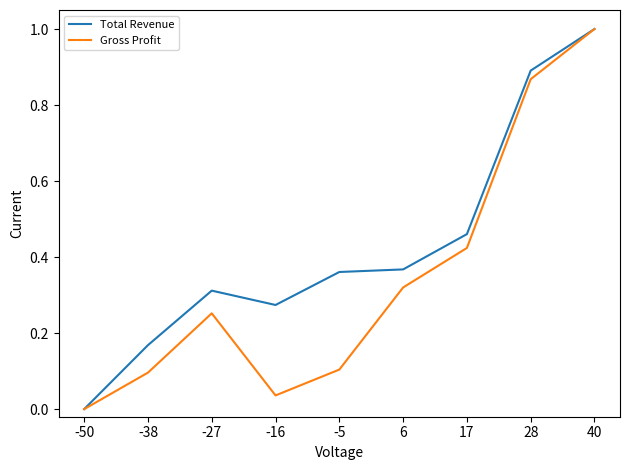

Is it true that Gross Profit equals 0.0 at -38?

False